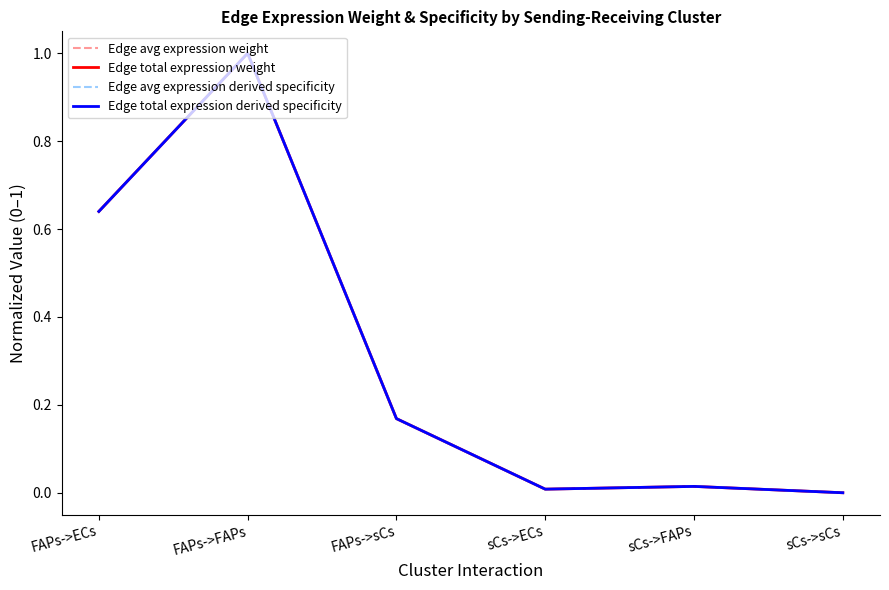

What is the label of the 4th point from the left?

sCs->ECs